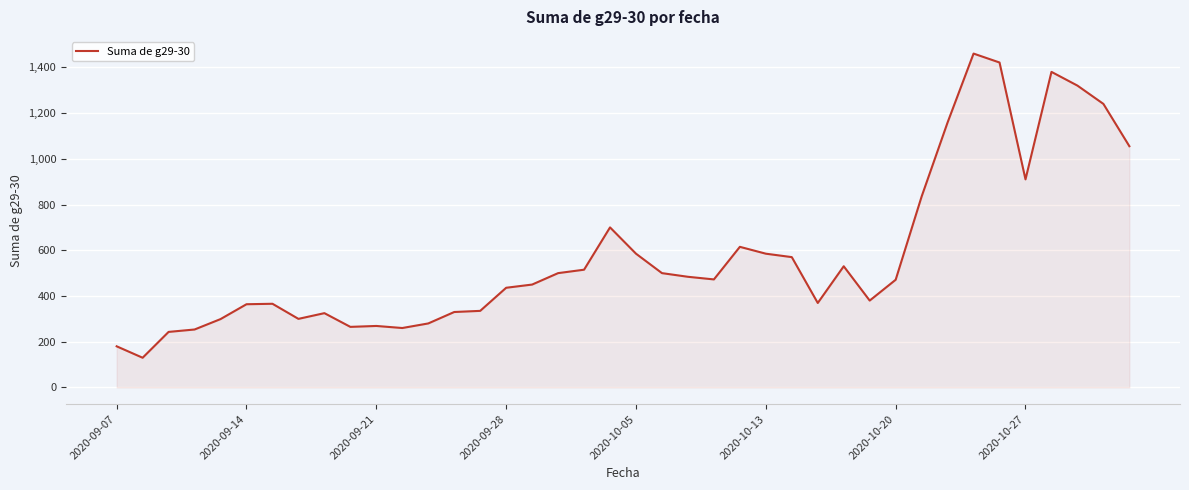

What is the difference between the maximum and minimum values?

1330.0